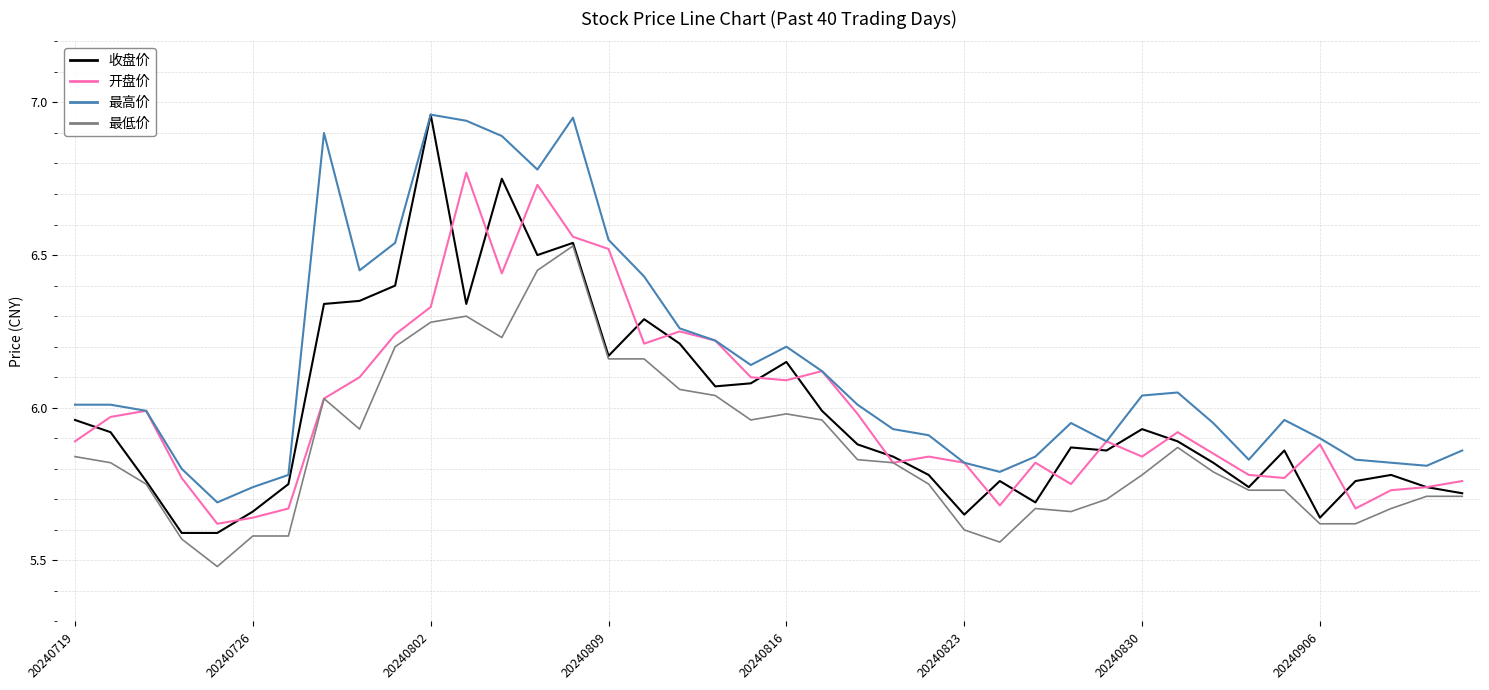

True or false: 开盘价 has more than 2 points higher than both neighbors.

True